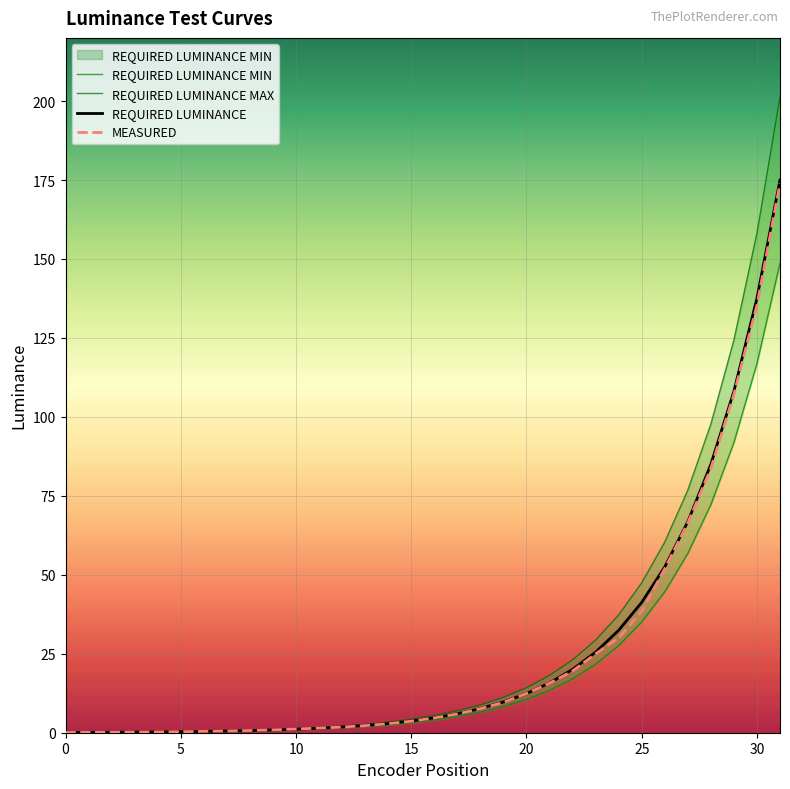

Reading right to left, what are all the values shown in this chart?

REQUIRED LUMINANCE MIN: 148.8	116.9	91.9	72.2	56.8	44.6	35.1	27.6	21.7	17.0	13.4	10.5	8.3	6.5	5.1	4.0	3.2	2.5	2.0	1.5	1.2	0.9	0.7	0.6	0.5	0.4	0.3	0.2	0.2	0.1	0.1	0.1
REQUIRED LUMINANCE: 201.2	158.2	124.3	97.7	76.8	60.4	47.5	37.3	29.3	23.0	18.1	14.2	11.2	8.8	6.9	5.4	4.3	3.4	2.6	2.1	1.6	1.3	1.0	0.8	0.6	0.5	0.4	0.3	0.2	0.2	0.1	0.1
REQUIRED LUMINANCE MAX: 175.0	137.6	108.1	85.0	66.8	52.5	41.3	32.4	25.5	20.0	15.7	12.4	9.7	7.6	6.0	4.7	3.7	2.9	2.3	1.8	1.4	1.1	0.9	0.7	0.5	0.4	0.3	0.3	0.2	0.2	0.1	0.1
MEASURED: 173.9	135.4	107.1	83.7	66.4	51.9	38.5	30.0	25.0	19.6	15.7	12.4	9.6	7.6	5.9	4.7	3.7	2.9	2.3	1.8	1.5	1.2	0.9	0.7	0.6	0.4	0.3	0.3	0.2	0.2	0.1	0.1